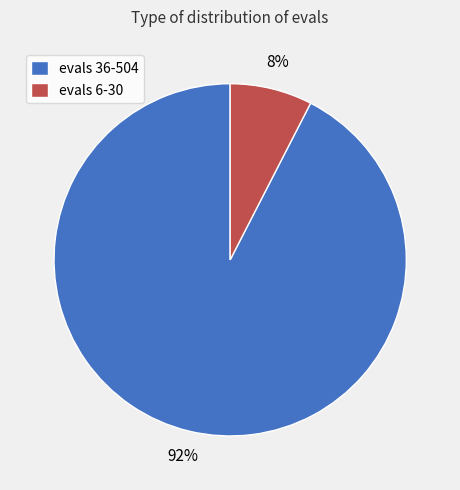

Between evals 36-504 and evals 6-30, which is larger?

evals 36-504